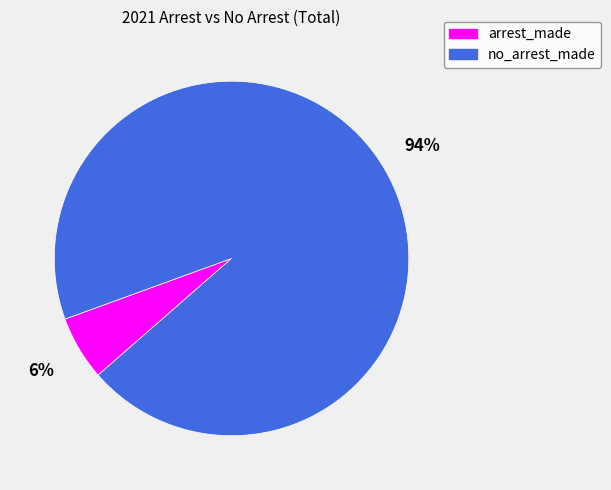

How many slices are in this pie chart?

2